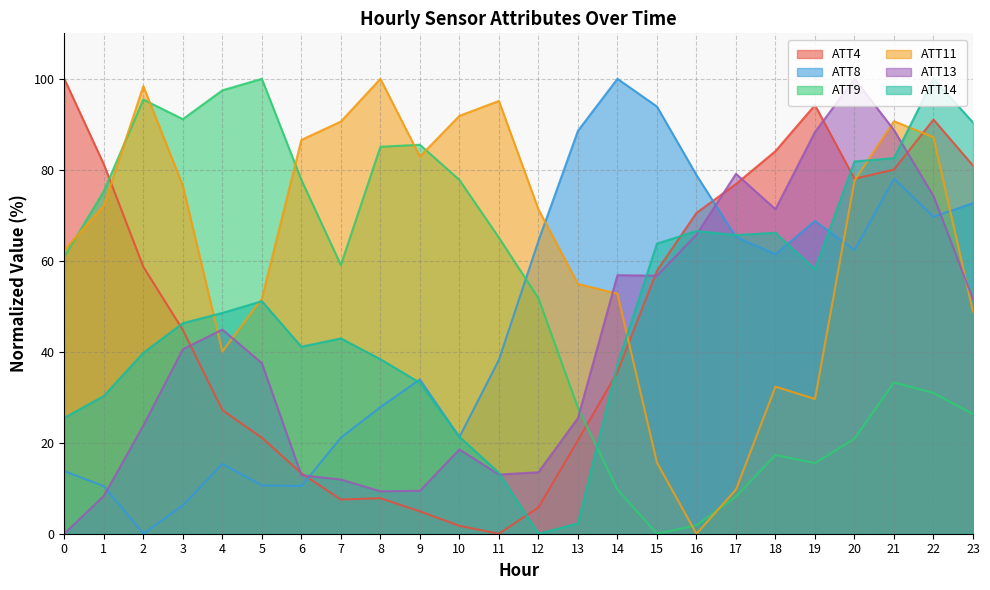

What is the maximum value shown in the chart?

100.0